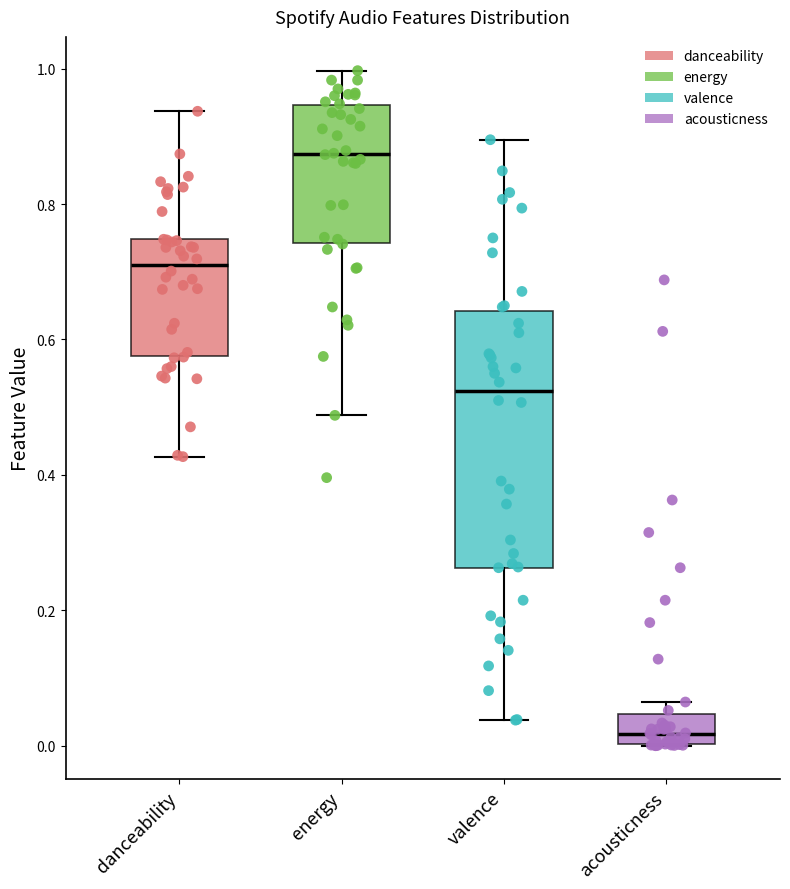

Where does the median line of the box for valence sit on the y-axis? The values are not printed on the chart, so give them approximately, as read against the axis.

0.52